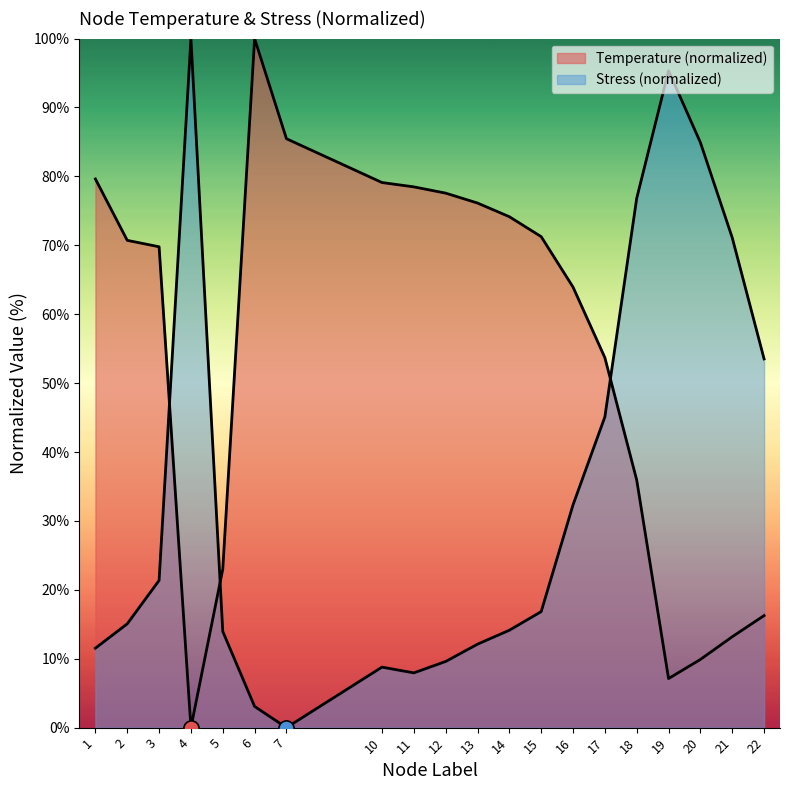

Which series contains the lowest Y value?

Temperature